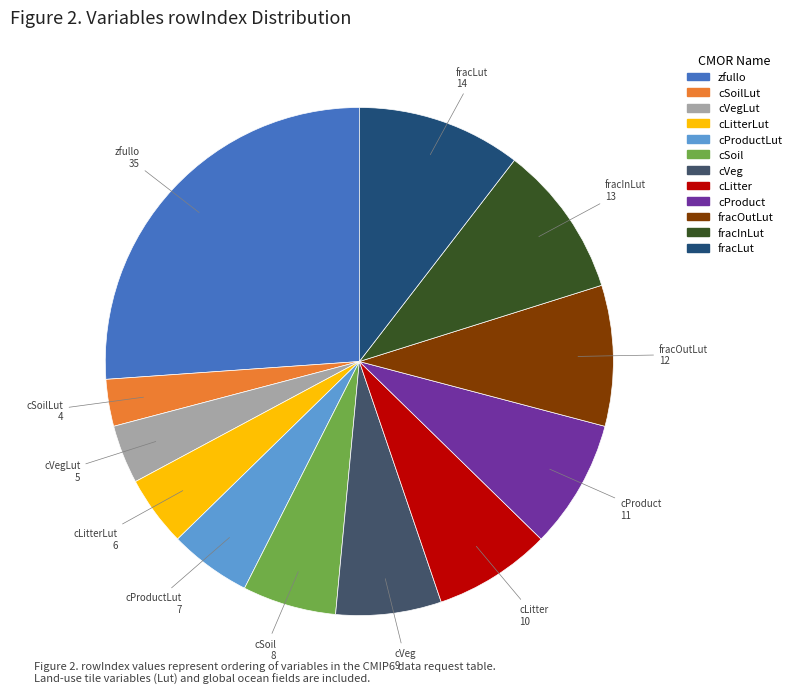

Does any single category account for the majority?

No